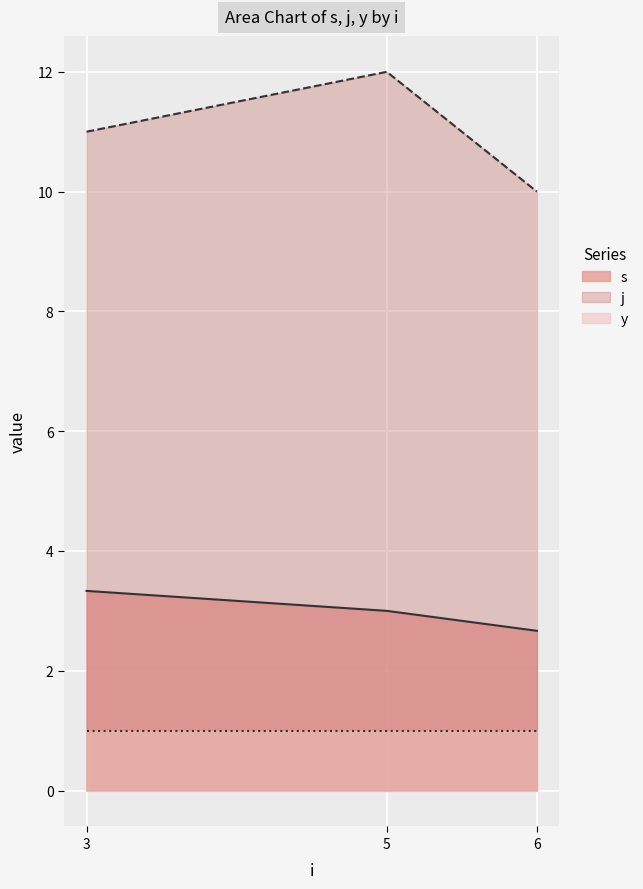

Does the chart display data point markers on the line(s)?

No